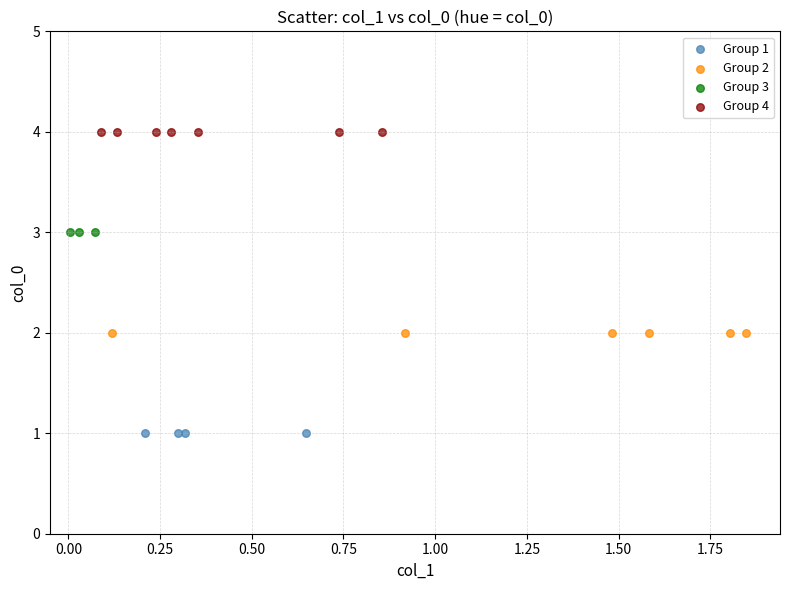

Which series reaches the minimum Y coordinate?

Group 1